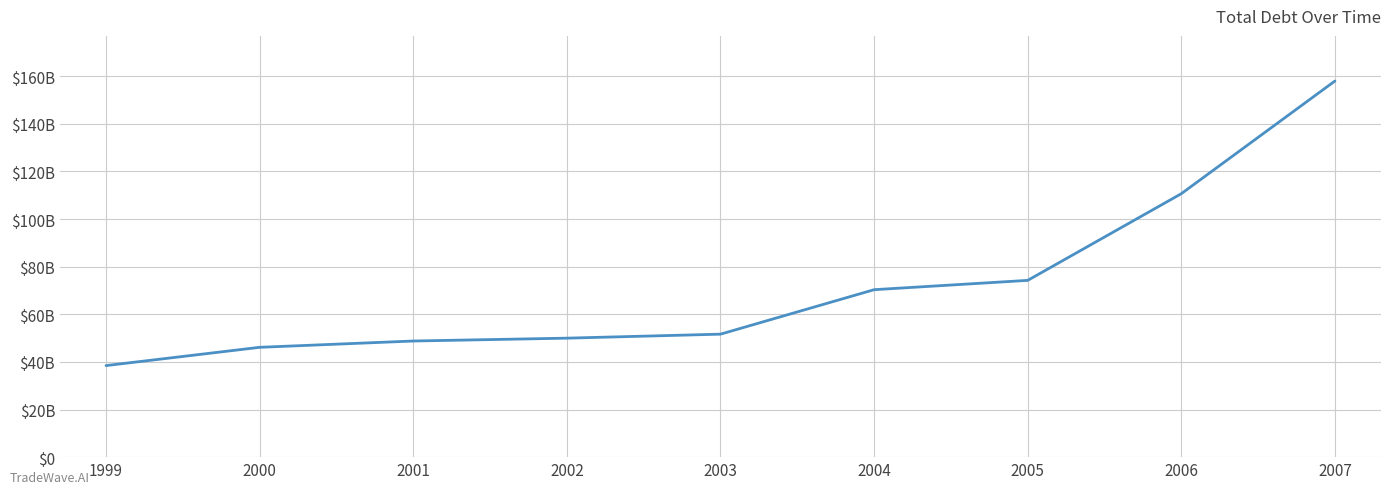

At which category does the chart reach its peak across all series?

2007